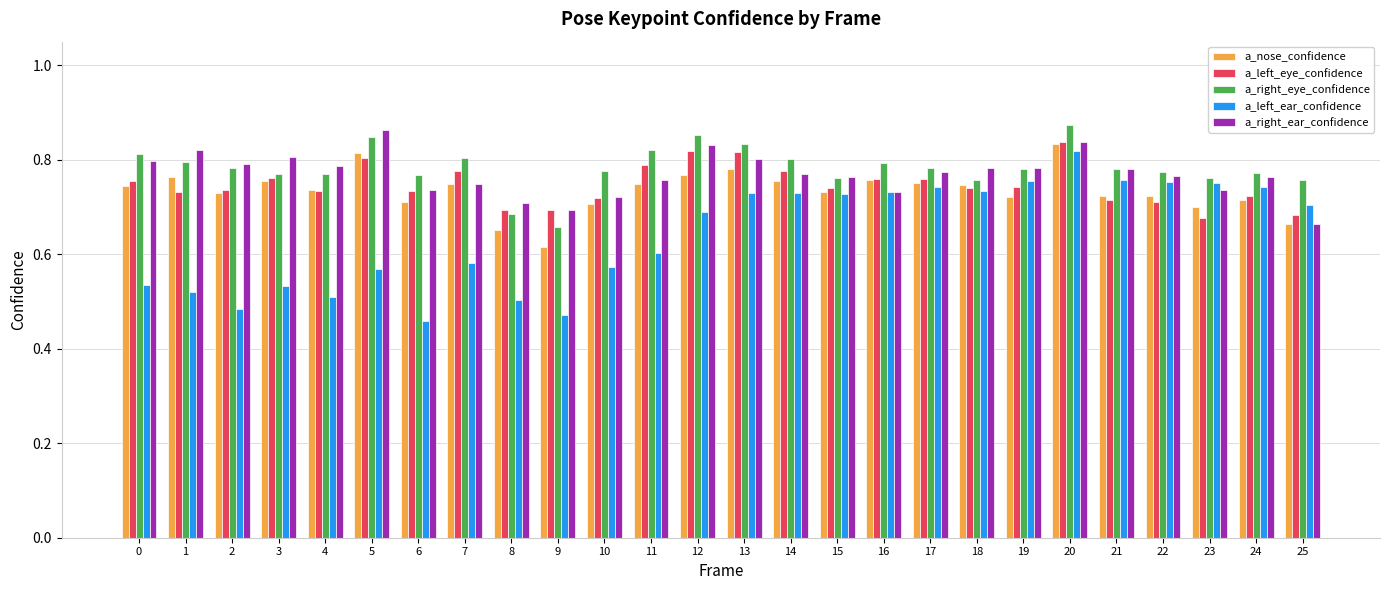

Is it true that a_left_ear_confidence equals 0.8 at 20?

True